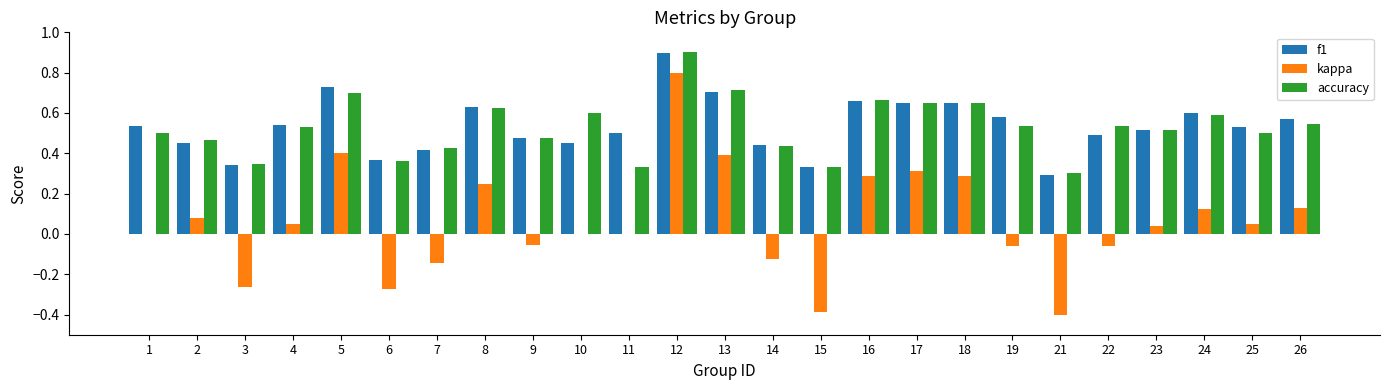

At which category is the sum across all series the highest?

12